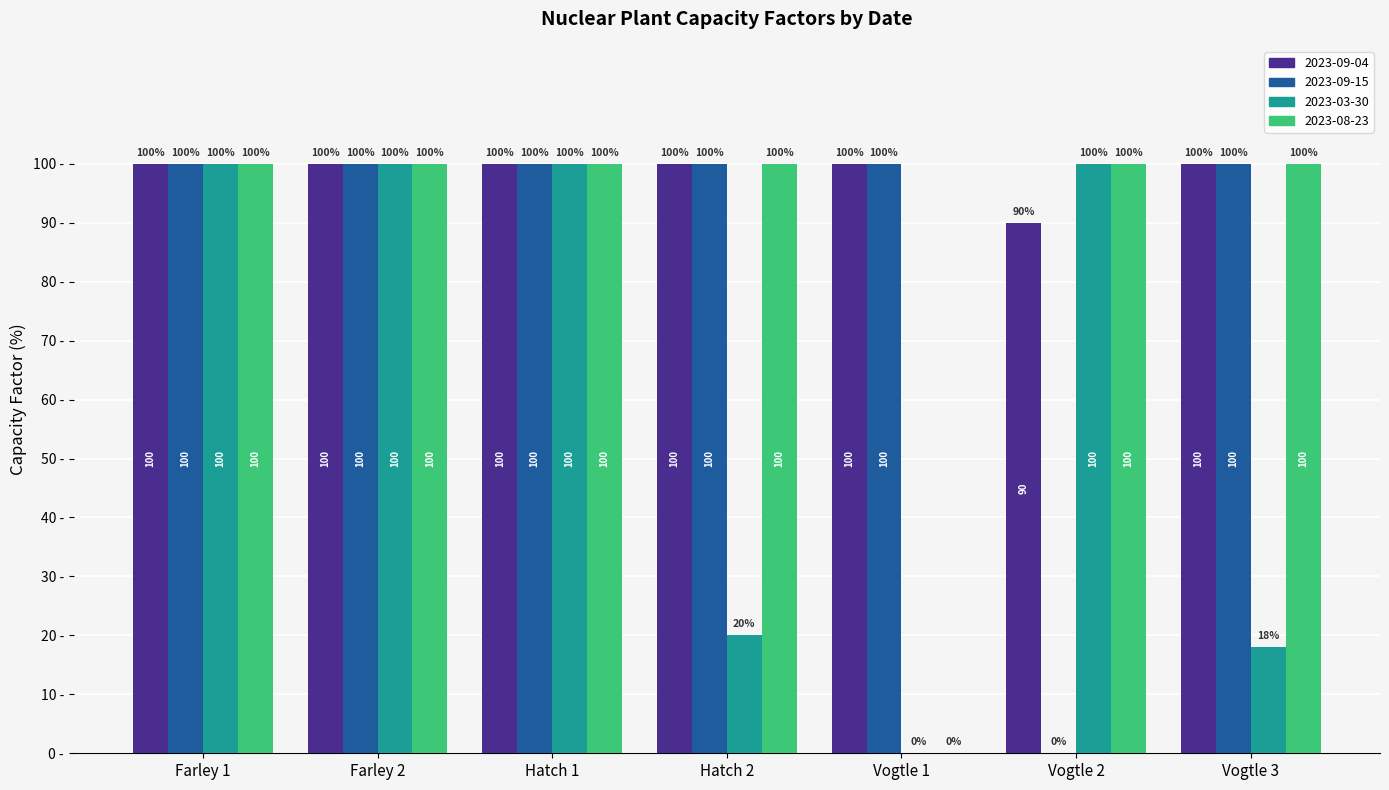

Which series has the largest total across all categories?

2023-09-04